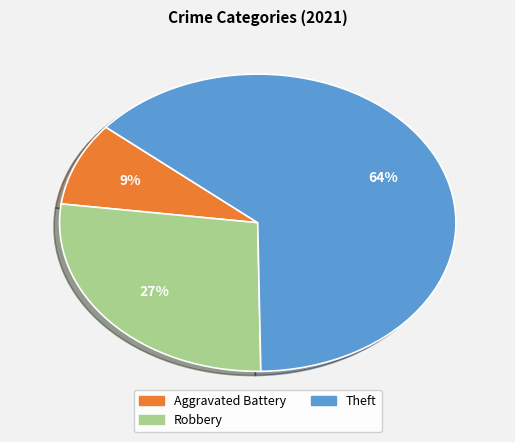

Which category has the biggest portion of the pie?

Theft